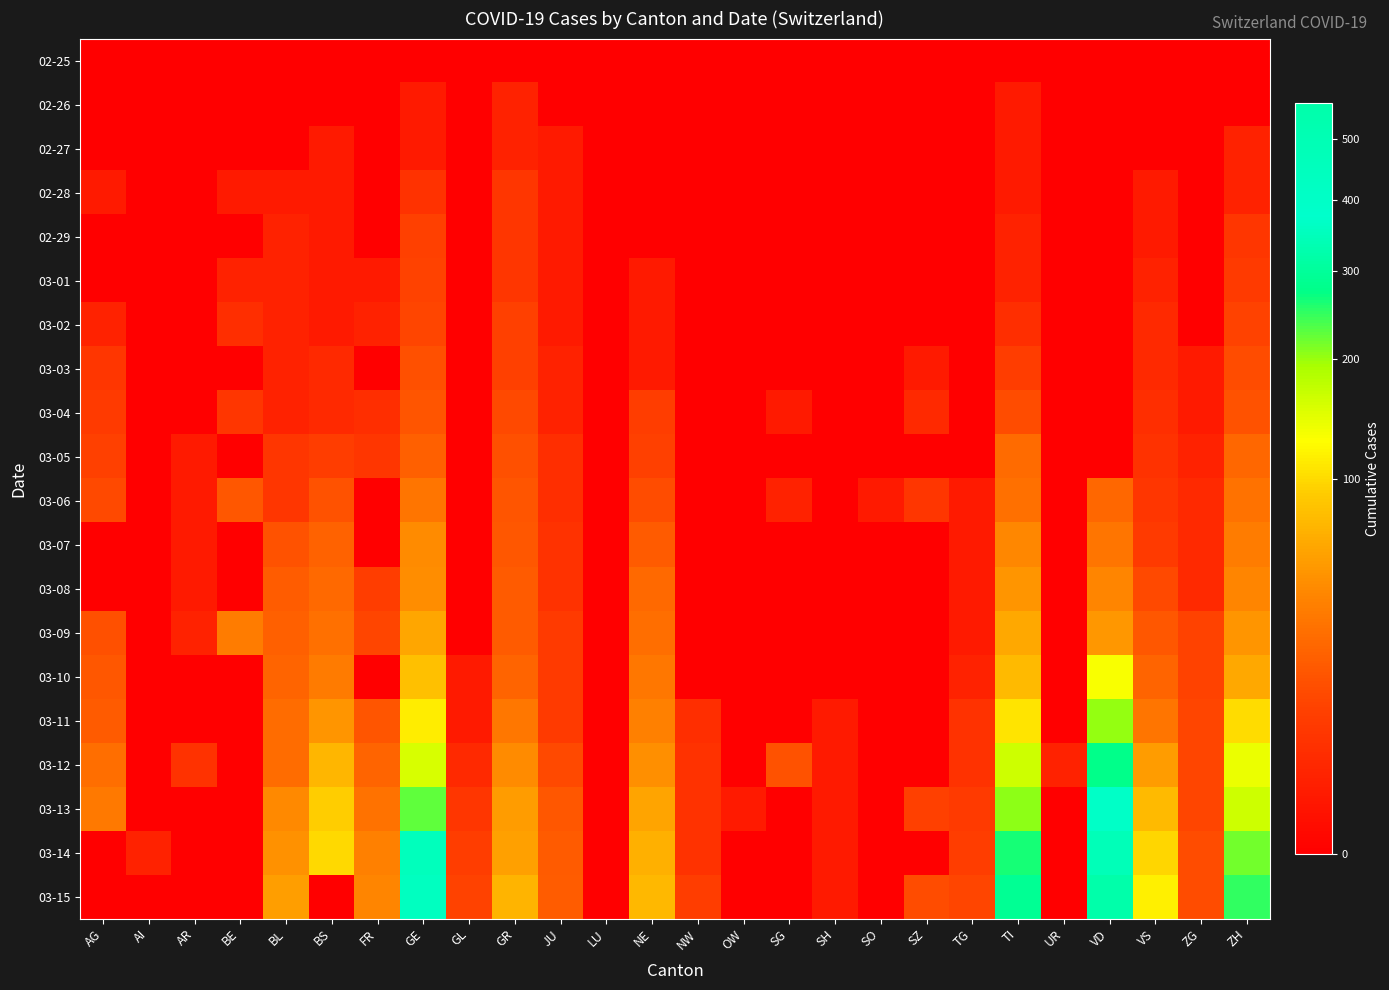

Between NE and AR, which is larger?

NE